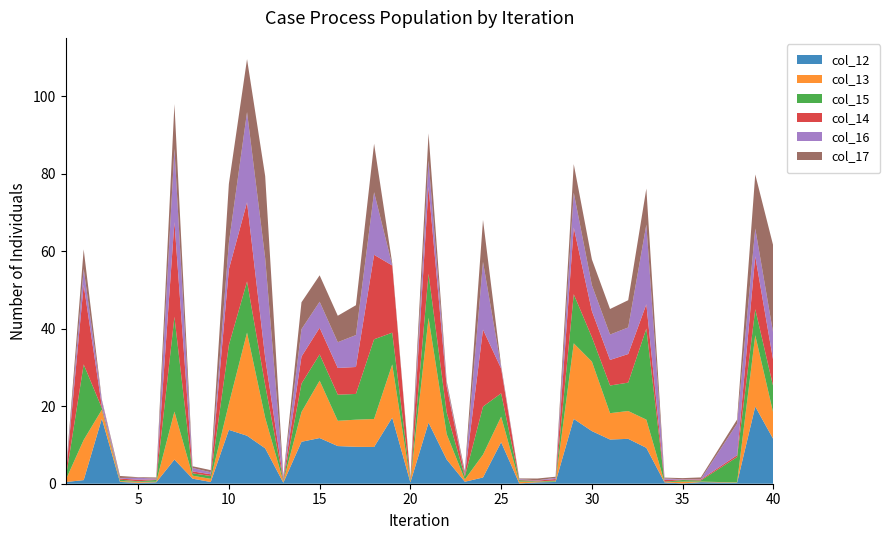

Reading left to right, what are all the values shown in this chart?

col_12: 1=0.4	2=0.9	3=16.8	4=0.5	5=0.2	6=0.4	7=6.2	8=1.3	9=0.4	10=13.9	11=12.4	12=9.1	13=0.3	14=10.8	15=11.8	16=9.7	17=9.5	18=9.5	19=17.1	20=0.3	21=15.8	22=6.2	23=0.5	24=1.6	25=10.7	26=0.1	27=0.4	28=0.5	29=16.7	30=13.6	31=11.4	32=11.6	33=9.3	34=0.3	35=0.1	36=0.4	38=0.2	39=19.9	40=11.4
col_13: 1=0.4	2=10.4	3=2.3	4=0.2	5=0.3	6=0.1	7=12.4	8=0.8	9=0.8	10=6.7	11=26.6	12=7.9	13=0.3	14=7.7	15=14.8	16=6.5	17=7.0	18=7.2	19=13.7	20=0.2	21=27.1	22=6.5	23=0.6	24=5.9	25=6.6	26=0.5	27=0.2	28=0.1	29=19.5	30=17.9	31=6.8	32=7.2	33=7.3	34=0.1	35=0.4	36=0.1	38=0.1	39=18.4	40=6.7
col_15: 1=0.2	2=19.5	3=0.5	4=0.4	5=0.1	6=0.4	7=24.4	8=0.6	9=0.7	10=15.2	11=13.2	12=8.4	13=0.2	14=7.3	15=6.8	16=6.7	17=6.6	18=20.6	19=8.2	20=0.4	21=11.4	22=5.6	23=0.7	24=12.4	25=6.0	26=0.4	27=0.1	28=0.3	29=12.7	30=6.3	31=7.1	32=7.3	33=23.5	34=0.1	35=0.4	36=0.3	38=6.5	39=6.7	40=6.8
col_14: 1=0.3	2=20.5	3=0.5	4=0.3	5=0.4	6=0.1	7=24.4	8=0.5	9=0.4	10=19.6	11=20.4	12=7.1	13=0.4	14=7.0	15=6.9	16=6.9	17=7.0	18=21.8	19=17.3	20=0.2	21=22.4	22=6.7	23=0.3	24=19.9	25=6.4	26=0.1	27=0.2	28=0.4	29=17.2	30=6.7	31=6.6	32=7.4	33=6.3	34=0.5	35=0.1	36=0.2	38=0.5	39=13.6	40=6.6
col_16: 1=0.4	2=4.1	3=1.4	4=0.2	5=0.5	6=0.2	7=18.9	8=0.9	9=0.5	10=6.8	11=23.2	12=25.7	13=0.6	14=7.1	15=6.7	16=6.6	17=8.2	18=16.1	19=0.1	20=0.1	21=6.8	22=0.7	23=0.3	24=17.5	25=0.4	26=0.2	27=0.1	28=0.3	29=9.0	30=6.7	31=6.5	32=6.9	33=20.6	34=0.3	35=0.1	36=0.1	38=8.1	39=7.2	40=7.0
col_17: 1=0.1	2=5.0	3=0.3	4=0.5	5=0.1	6=0.3	7=11.5	8=0.4	9=0.6	10=15.2	11=13.7	12=21.2	13=0.2	14=6.9	15=6.8	16=6.8	17=7.7	18=12.5	19=0.5	20=0.4	21=7.0	22=0.6	23=0.7	24=10.8	25=0.4	26=0.2	27=0.5	28=0.3	29=7.4	30=6.7	31=6.6	32=7.0	33=9.3	34=0.2	35=0.3	36=0.5	38=1.1	39=13.9	40=22.7